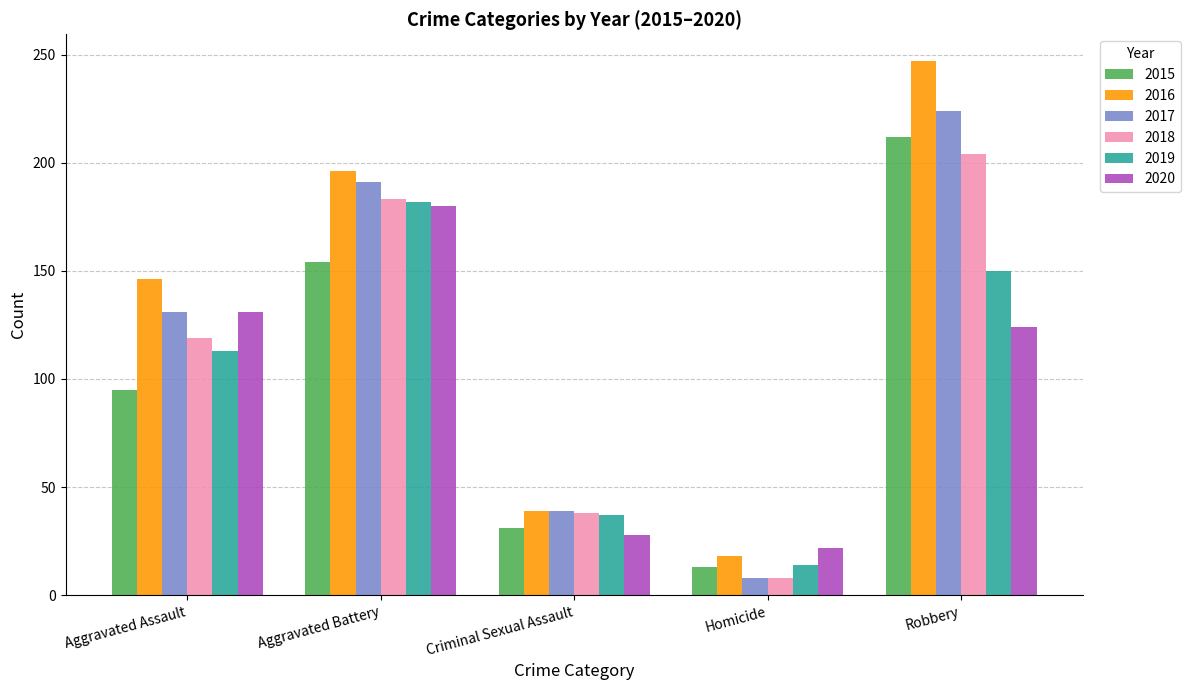

How many bars are there in each group?

6